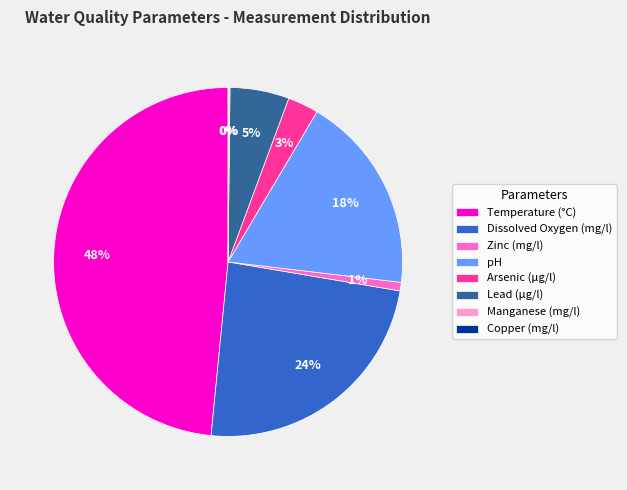

What percentage is the Temperature (°C) slice, to the nearest percent?

48%